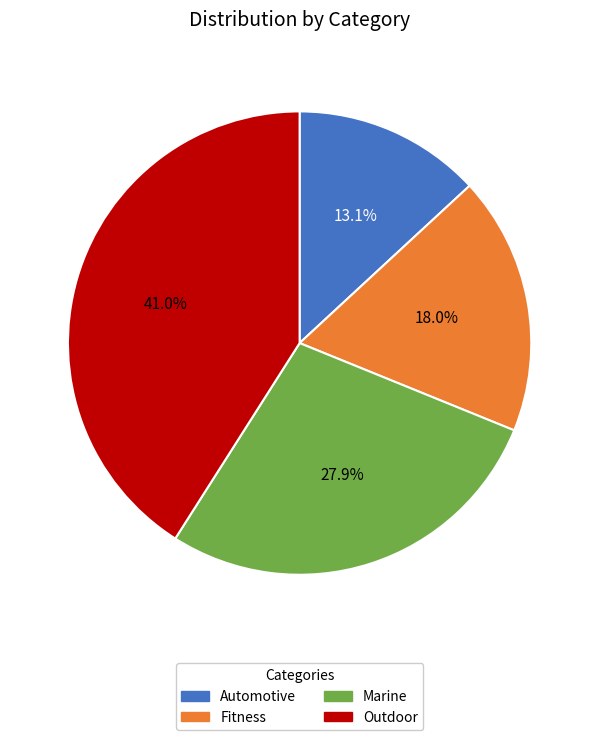

What is the largest slice in the pie chart?

Outdoor